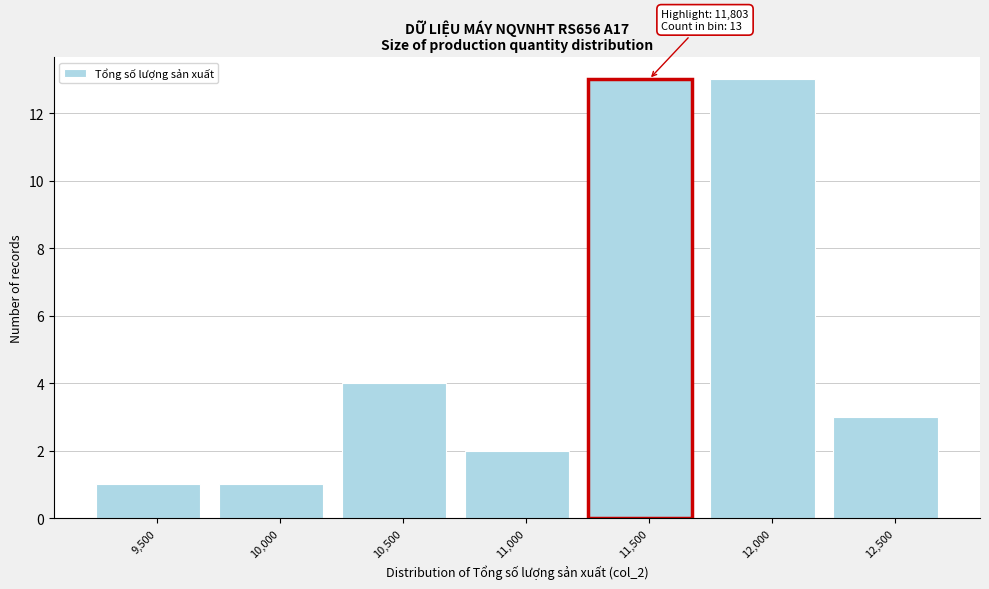

Reading right to left, what are all the values shown in this chart?

3	13	13	2	4	1	1